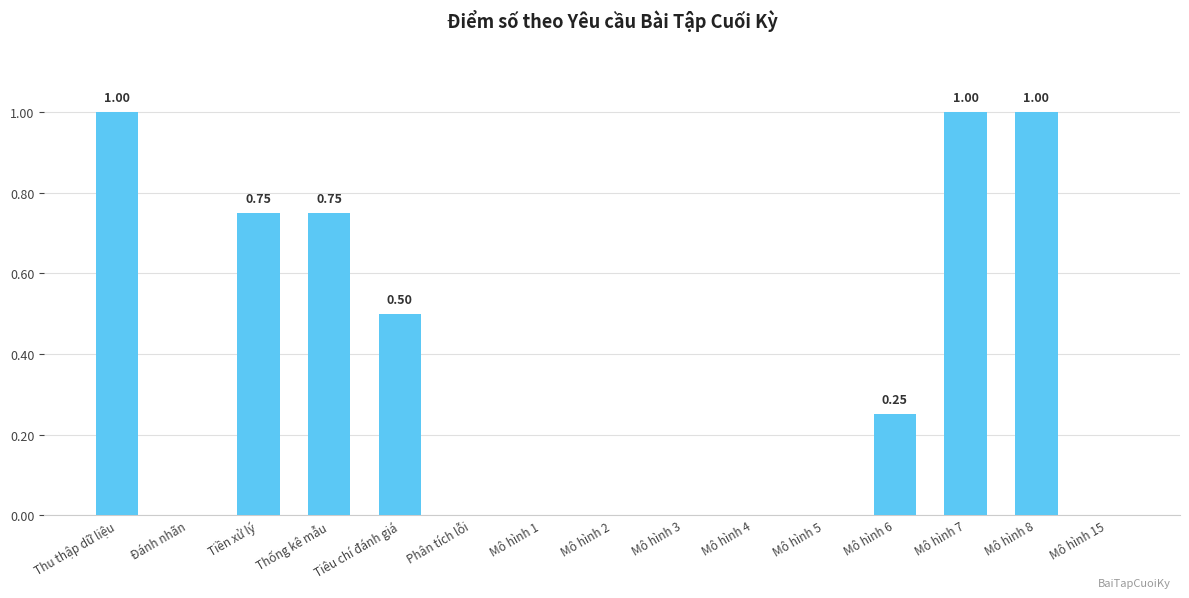

What is the sum of the values at Mô hình 3 and Mô hình 7?

1.0